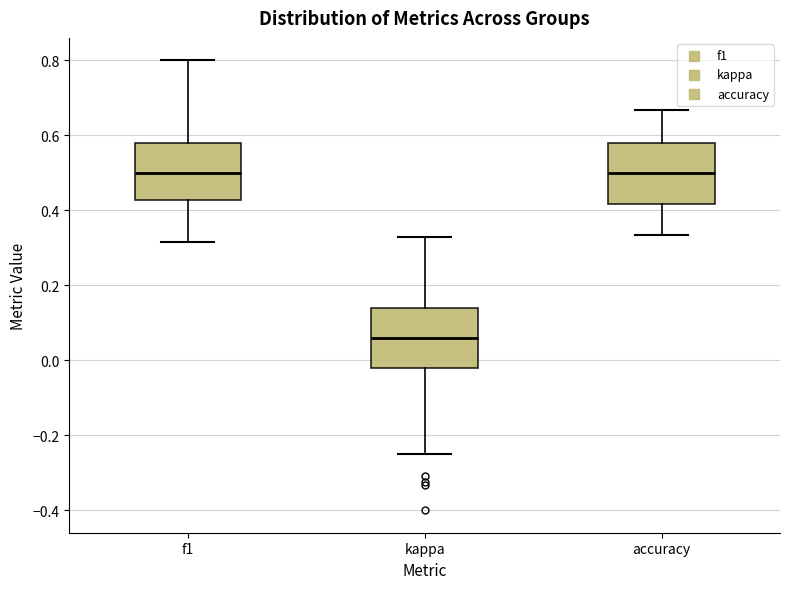

Reading left to right, read every box against the y-axis: the position of its median line, the range the box covers, and the ends of its whiskers. The values are not printed on the chart, so give them approximately, as read against the axis.

f1: median 0.50, box 0.42 to 0.58, whiskers 0.32 to 0.80
kappa: median 0.06, box -0.02 to 0.14, whiskers -0.24 to 0.32
accuracy: median 0.50, box 0.42 to 0.58, whiskers 0.34 to 0.66